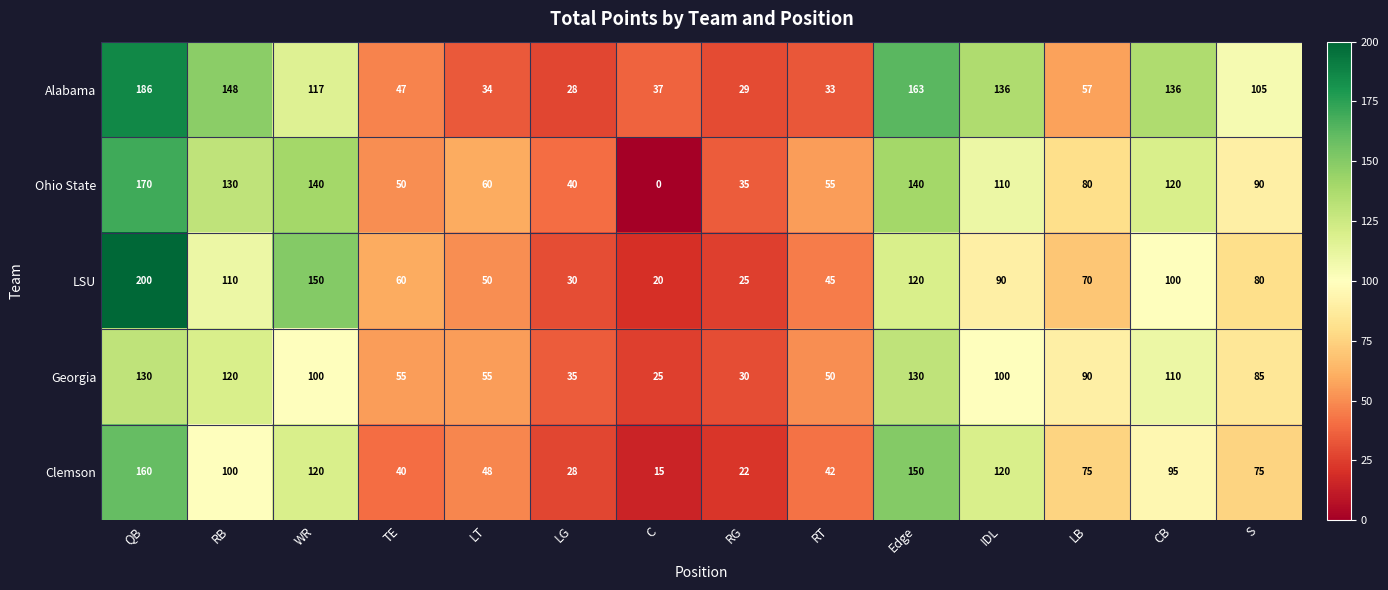

Is it true that LSU equals 25 at CB?

False